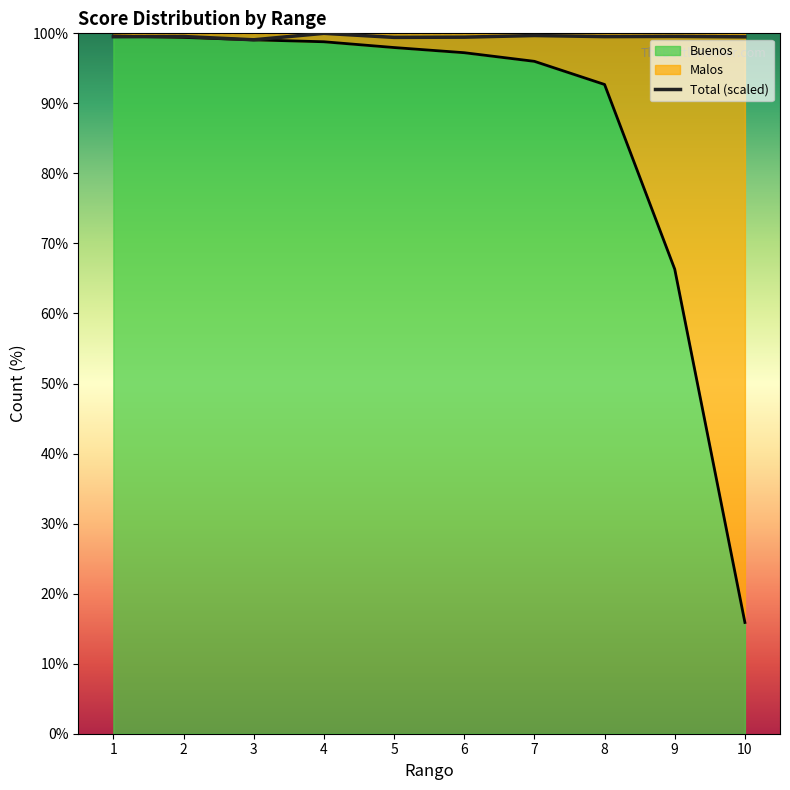

What is the difference between the second highest and second lowest values?

0.3